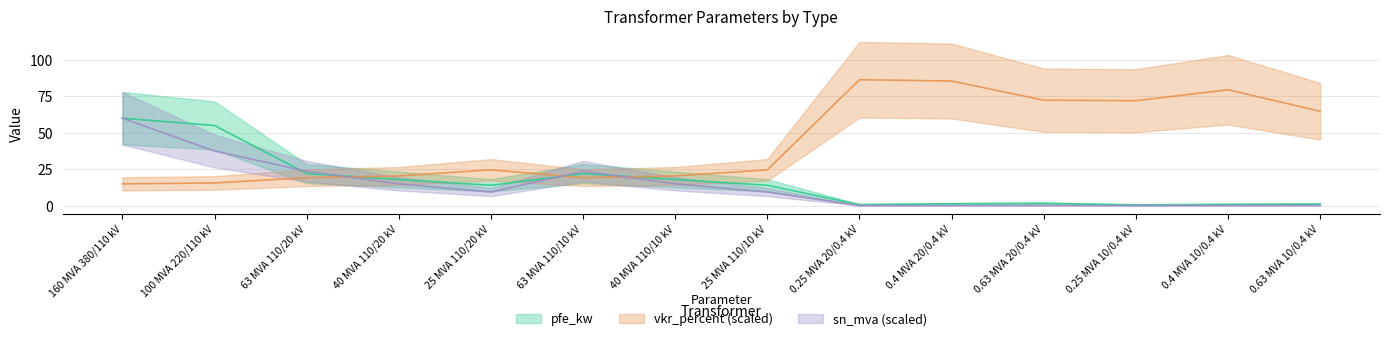

Reading left to right, what are all the values shown in this chart?

pfe_kw: 160 MVA 380/110 kV=60.0	100 MVA 220/110 kV=55.0	63 MVA 110/20 kV=22.0	40 MVA 110/20 kV=18.0	25 MVA 110/20 kV=14.0	63 MVA 110/10 kV=22.0	40 MVA 110/10 kV=18.0	25 MVA 110/10 kV=14.0	0.25 MVA 20/0.4 kV=0.8	0.4 MVA 20/0.4 kV=1.4	0.63 MVA 20/0.4 kV=1.6	0.25 MVA 10/0.4 kV=0.6	0.4 MVA 10/0.4 kV=0.9	0.63 MVA 10/0.4 kV=1.2
vkr_percent: 160 MVA 380/110 kV=15.0	100 MVA 220/110 kV=15.6	63 MVA 110/20 kV=19.2	40 MVA 110/20 kV=20.4	25 MVA 110/20 kV=24.6	63 MVA 110/10 kV=19.2	40 MVA 110/10 kV=20.4	25 MVA 110/10 kV=24.6	0.25 MVA 20/0.4 kV=86.4	0.4 MVA 20/0.4 kV=85.5	0.63 MVA 20/0.4 kV=72.4	0.25 MVA 10/0.4 kV=72.0	0.4 MVA 10/0.4 kV=79.5	0.63 MVA 10/0.4 kV=64.8
sn_mva: 160 MVA 380/110 kV=60.0	100 MVA 220/110 kV=37.5	63 MVA 110/20 kV=23.6	40 MVA 110/20 kV=15.0	25 MVA 110/20 kV=9.4	63 MVA 110/10 kV=23.6	40 MVA 110/10 kV=15.0	25 MVA 110/10 kV=9.4	0.25 MVA 20/0.4 kV=0.1	0.4 MVA 20/0.4 kV=0.1	0.63 MVA 20/0.4 kV=0.2	0.25 MVA 10/0.4 kV=0.1	0.4 MVA 10/0.4 kV=0.1	0.63 MVA 10/0.4 kV=0.2